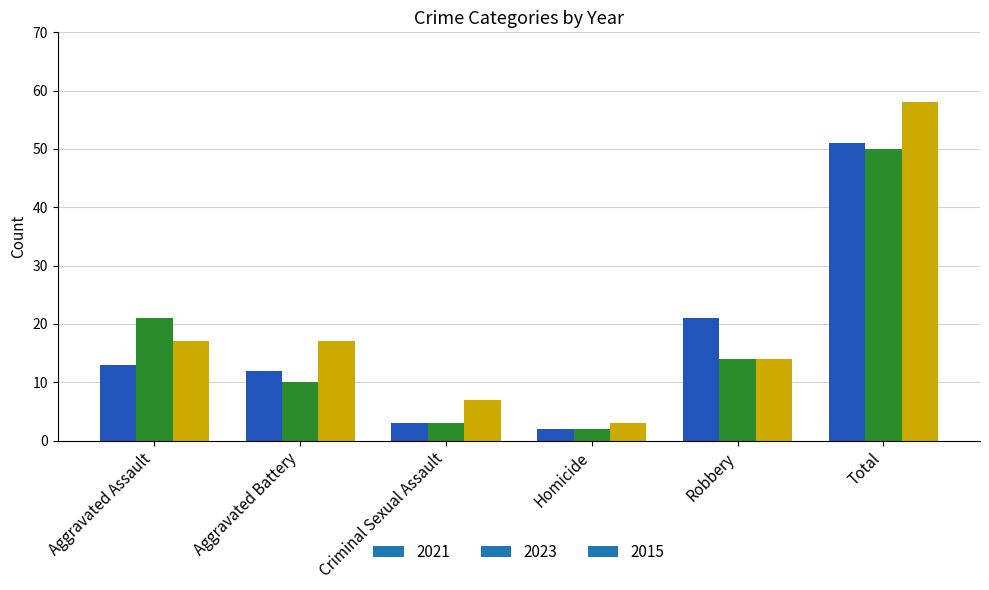

At which category is the sum across all series the highest?

Total